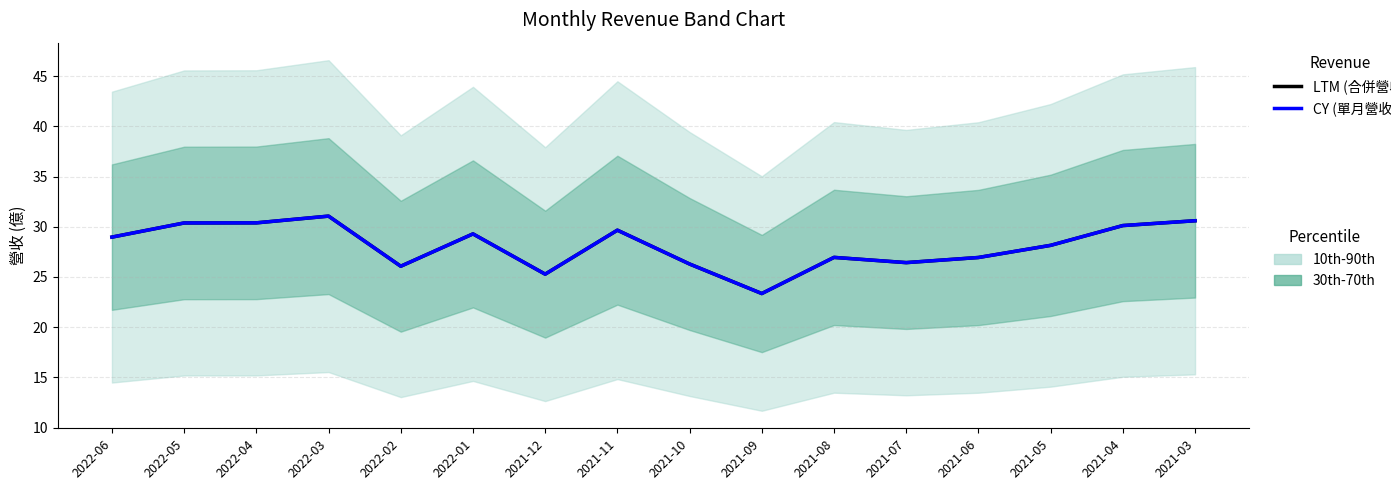

How many interior local peaks does the LTM (合併營收) series have?

4